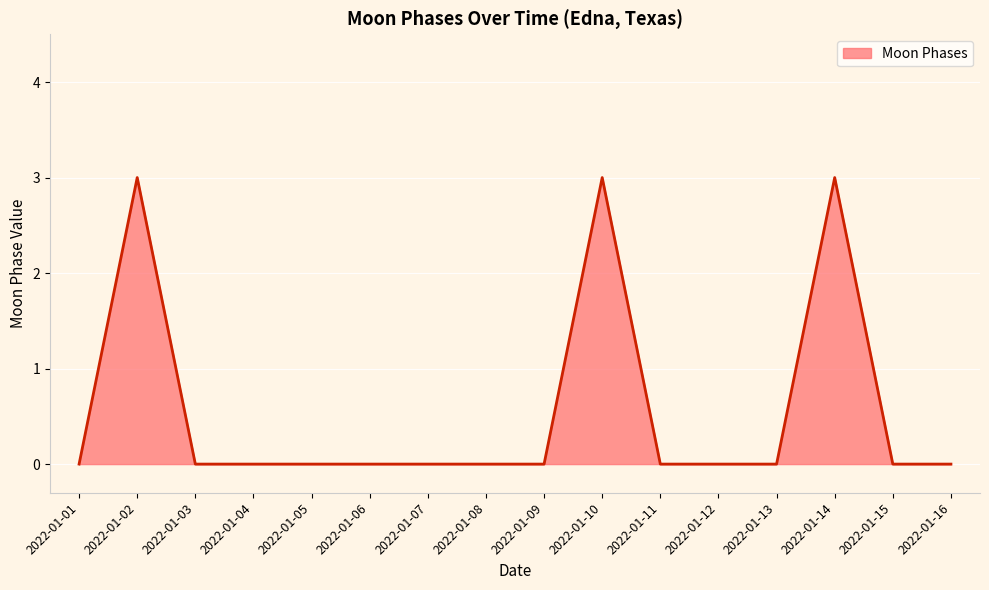

What is the maximum value shown in the chart?

3